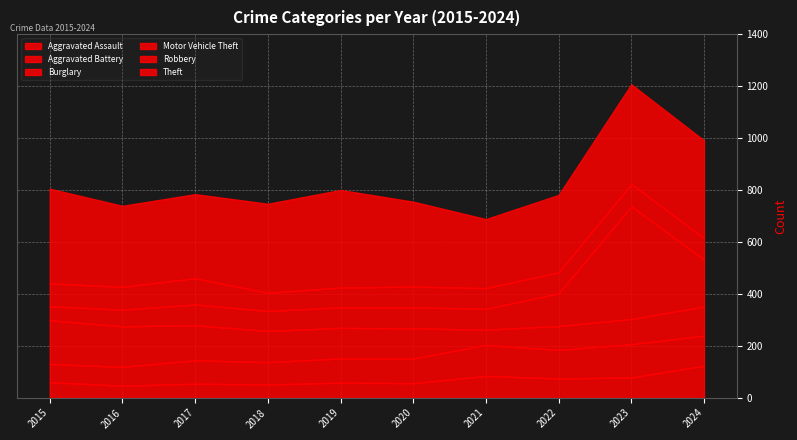

True or false: Robbery and Theft cross at least once.

False